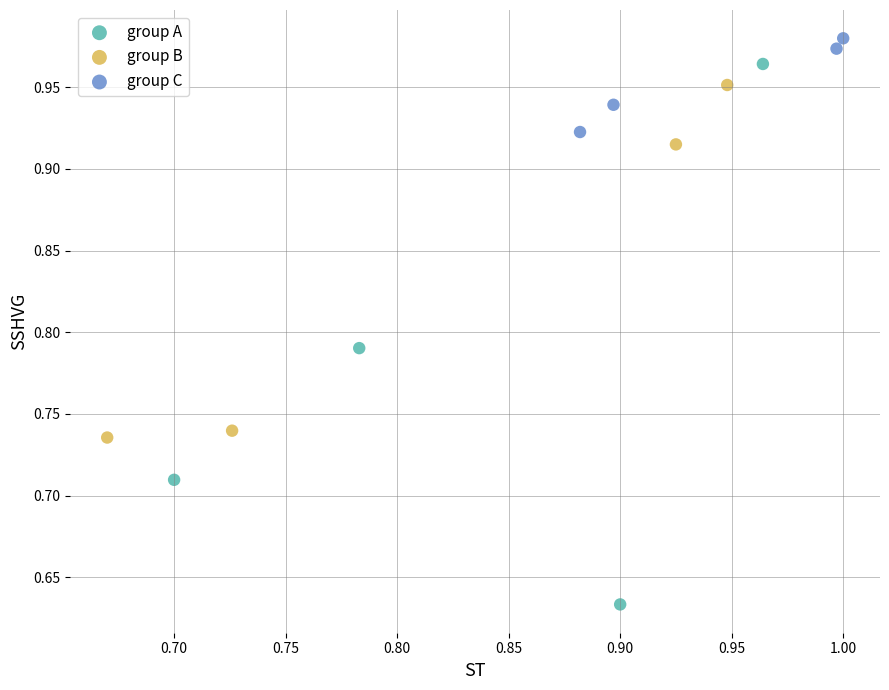

Which series reaches the minimum Y coordinate?

group A